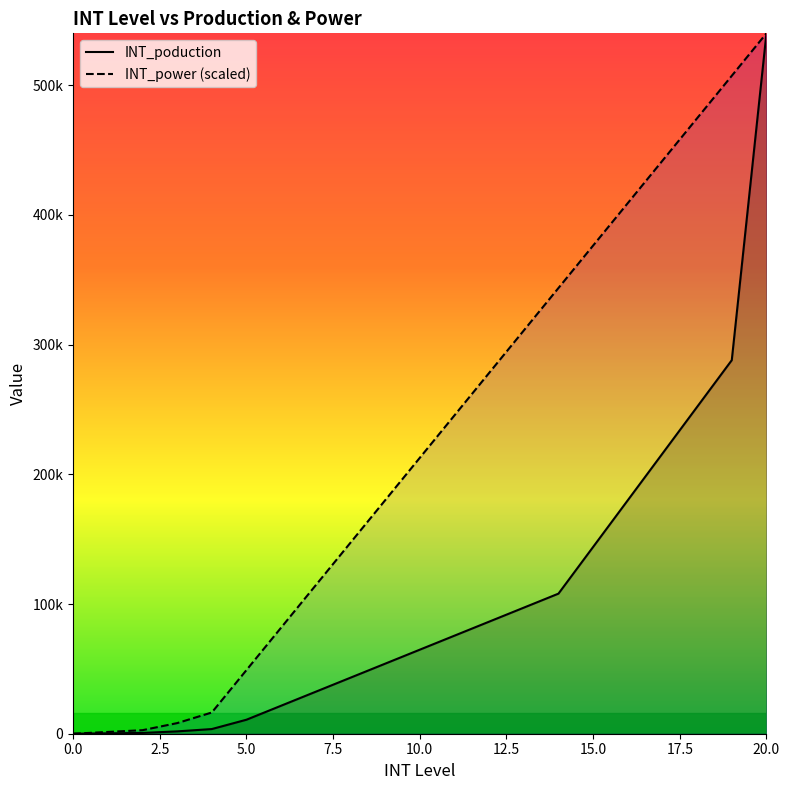

Is it true that INT_power equals 441818.2 at 17?

True